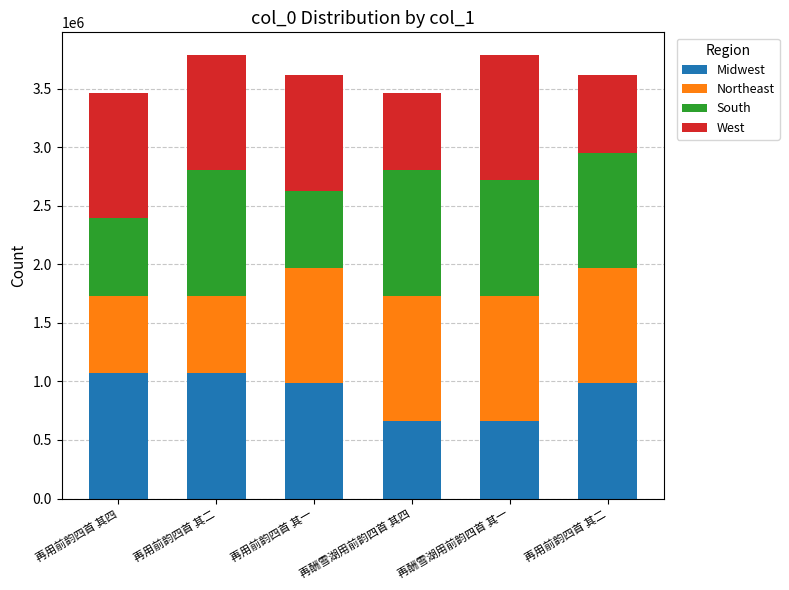

How many values in the Midwest series are below 984772?

3